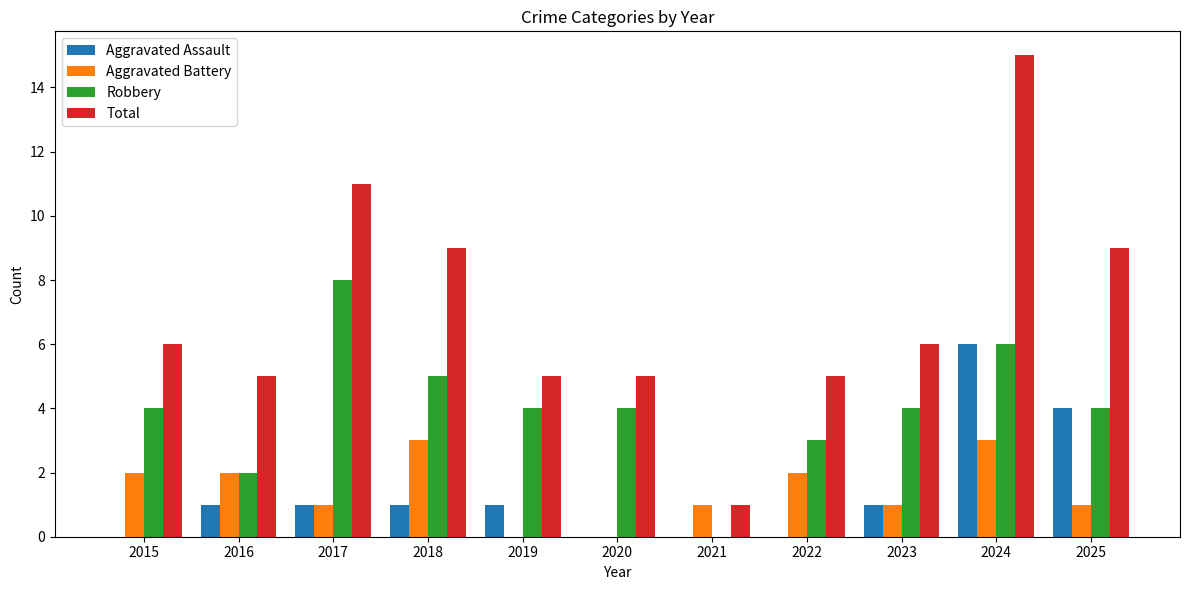

True or false: Robbery has a value of 7 at 2019.

False